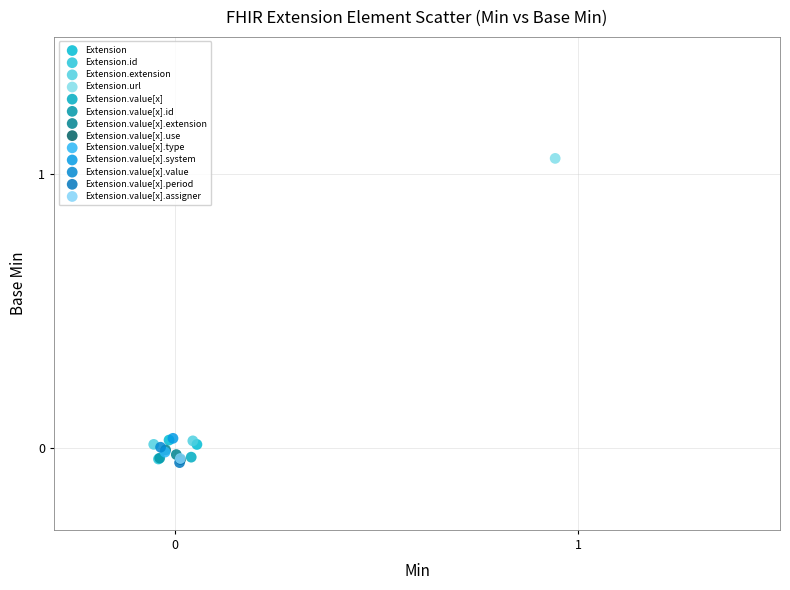

What are all the series names shown in the legend?

Extension, Extension.id, Extension.extension, Extension.url, Extension.value[x], Extension.value[x].id, Extension.value[x].extension, Extension.value[x].use, Extension.value[x].type, Extension.value[x].system, Extension.value[x].value, Extension.value[x].period, Extension.value[x].assigner